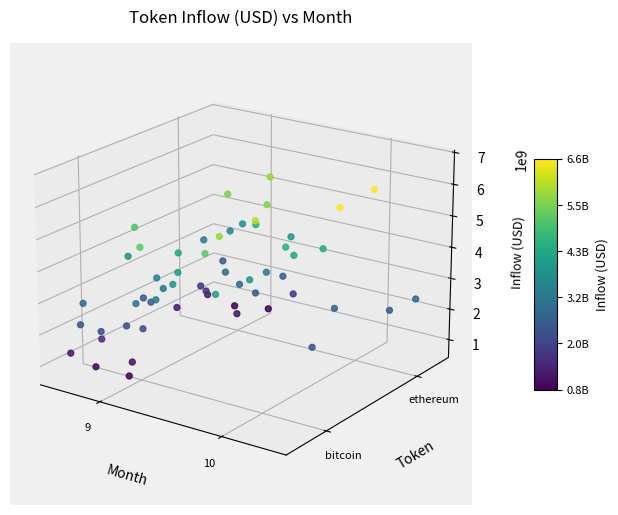

At which label does bitcoin reach its peak?

11